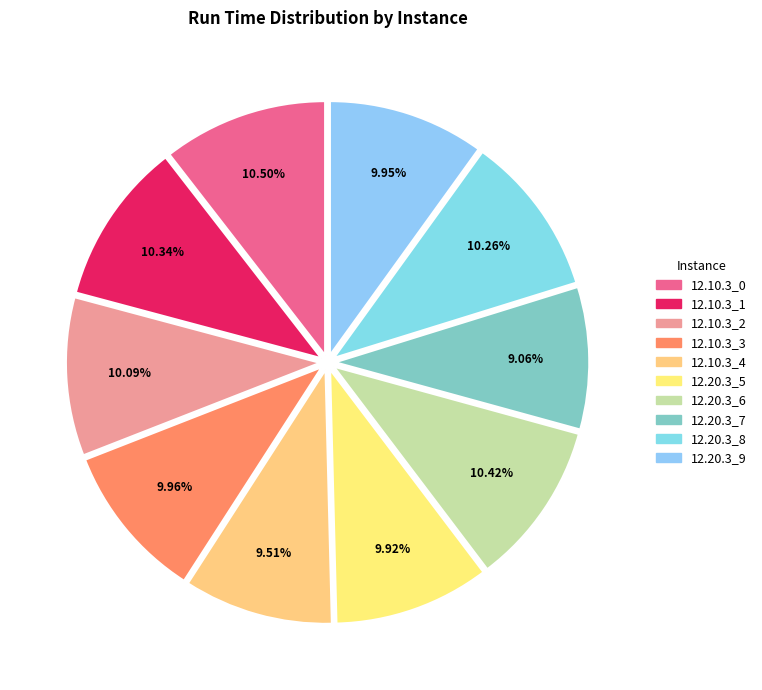

Is it true that 12.10.3_3 is 10% of the pie?

True